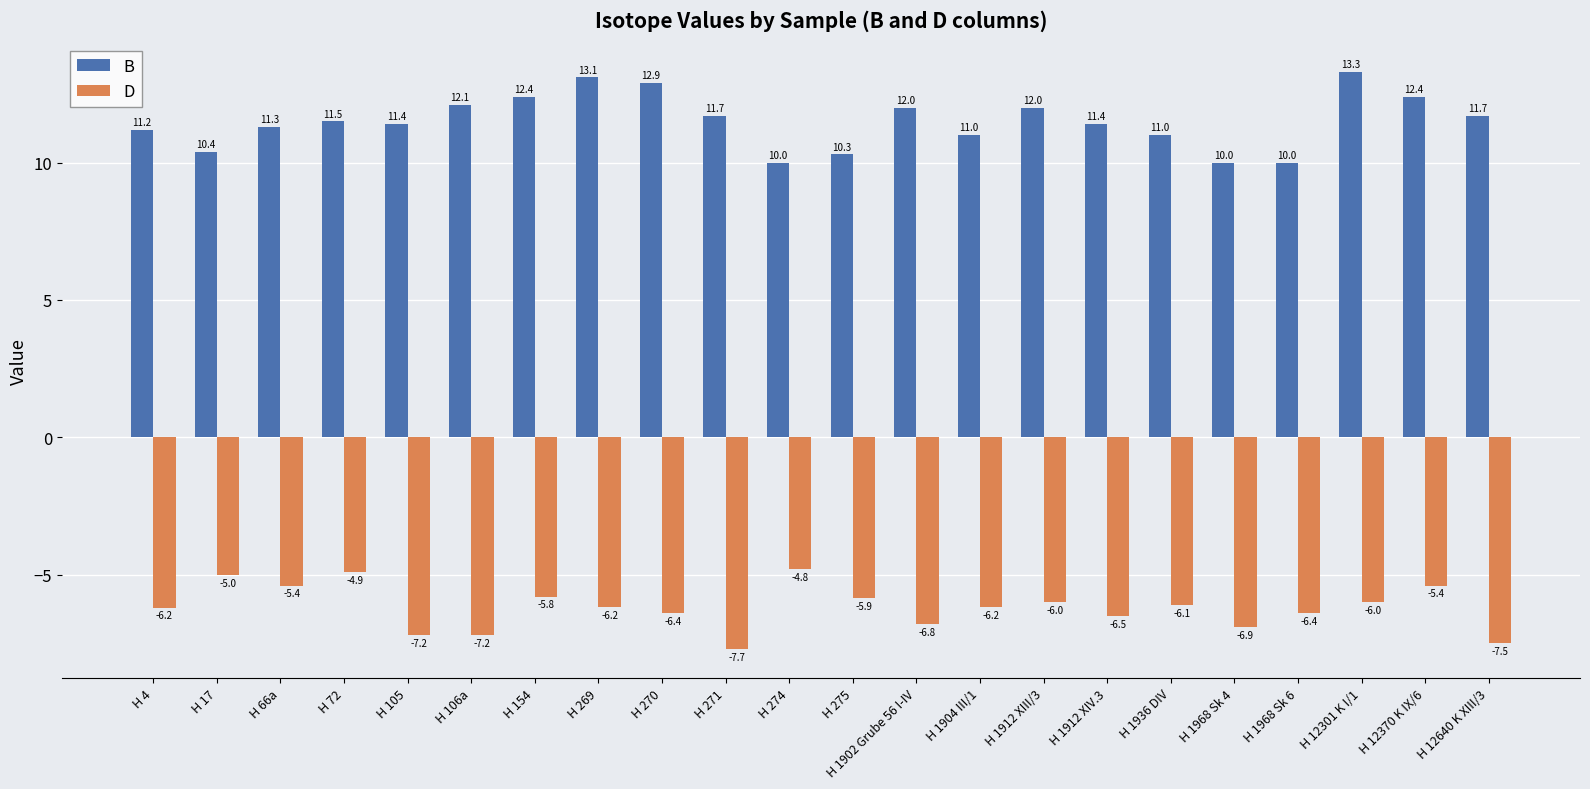

At H 275, list the series in order from largest to smallest.

B, D